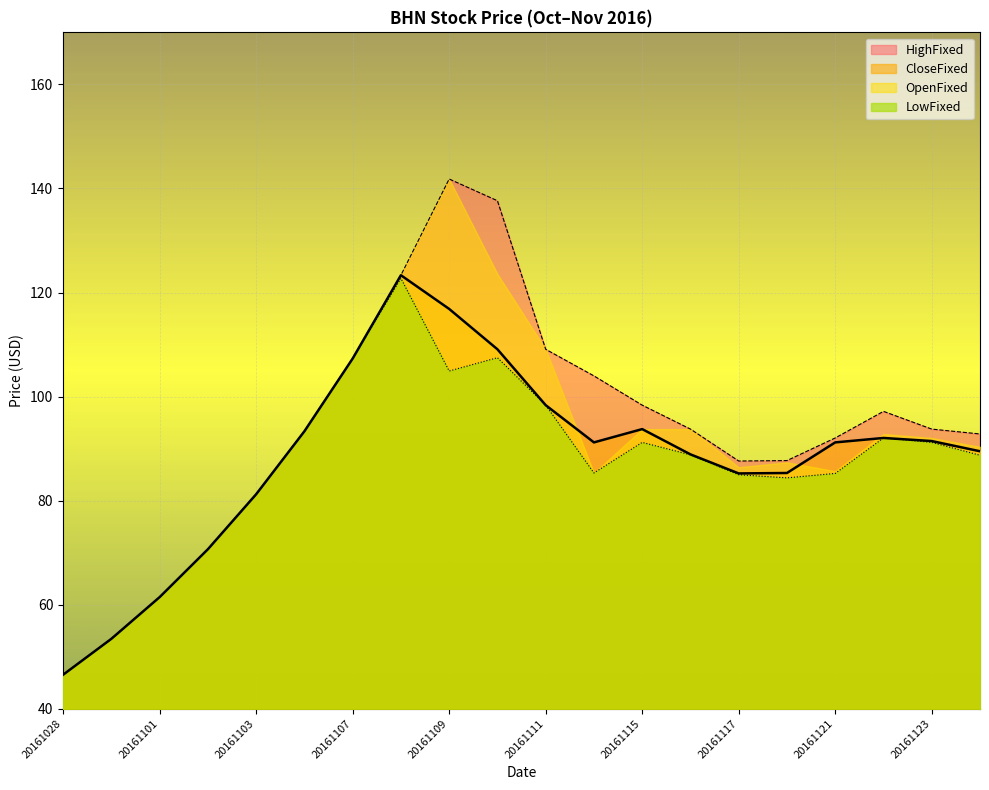

At how many categories does at least one series exceed 48?

19